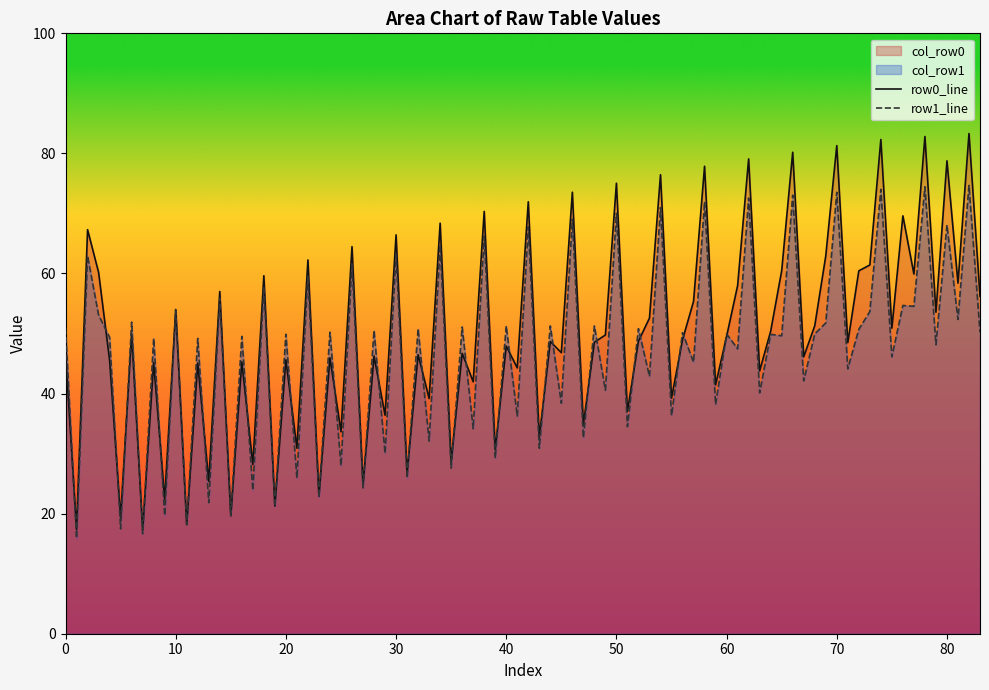

Is it true that col_1 equals 6.7 at 0?

False